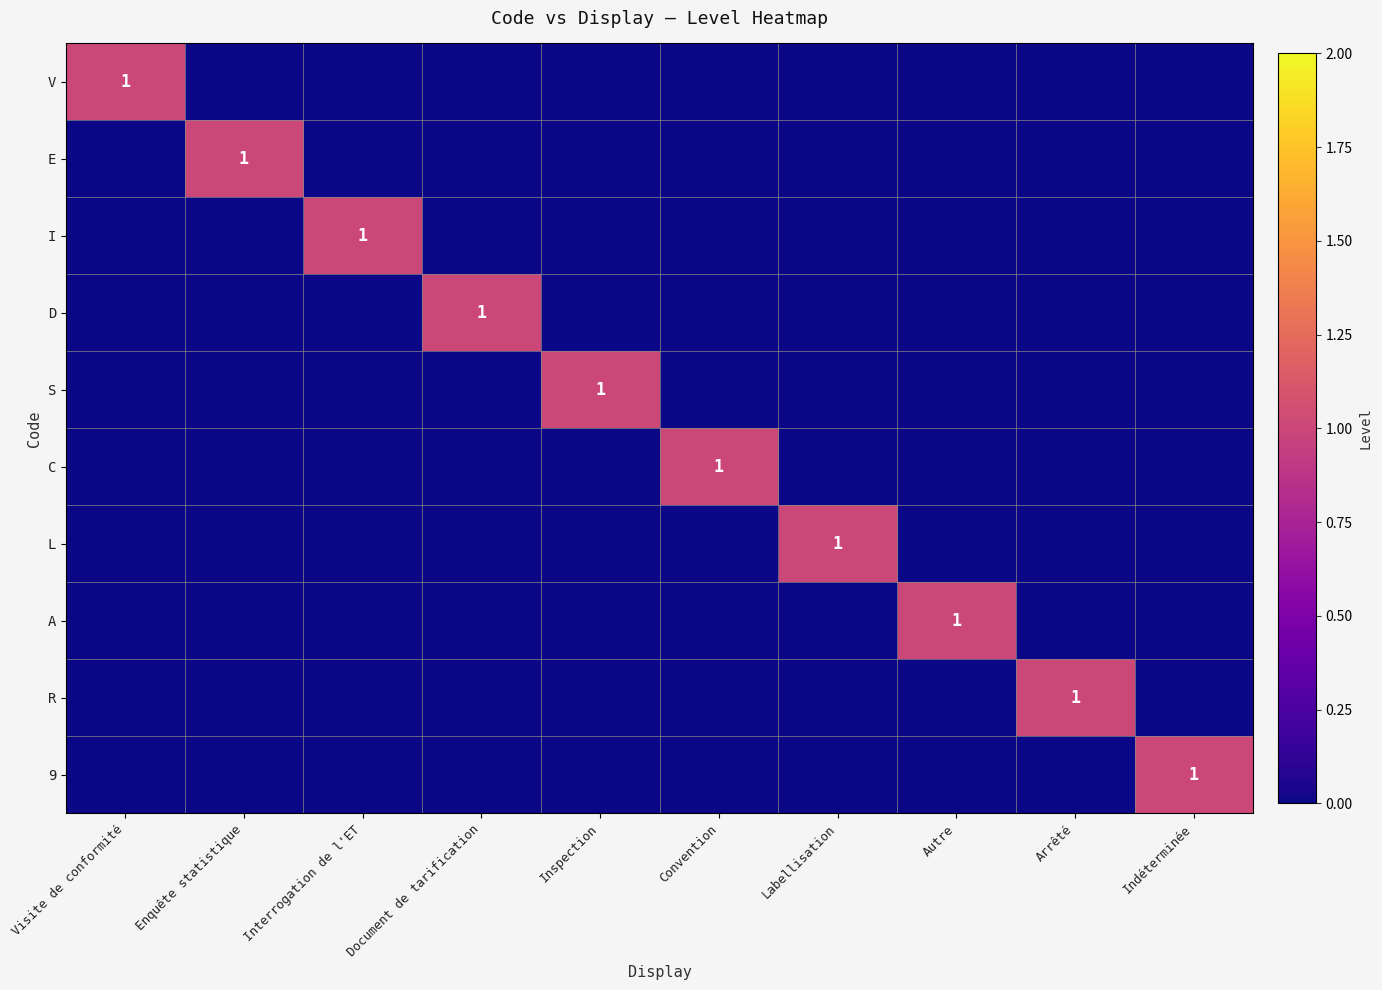

The L series shows 2 at Labellisation. True or false?

False